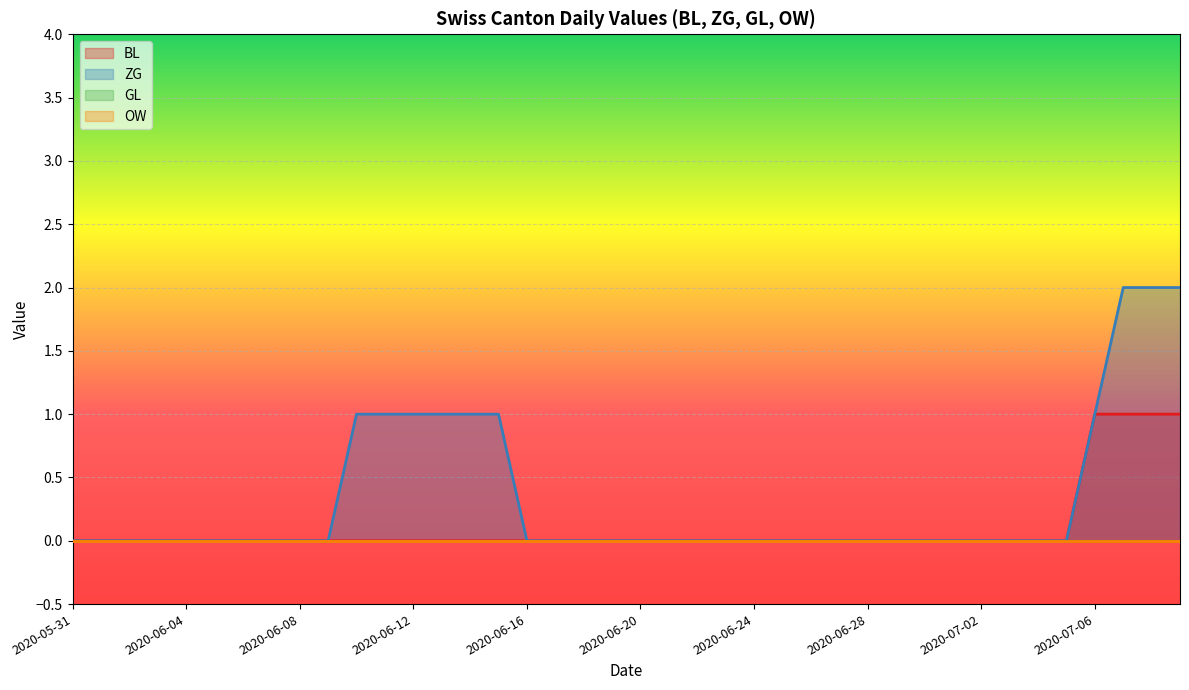

The value of BL at 2020-07-05 is 1. True or false?

False